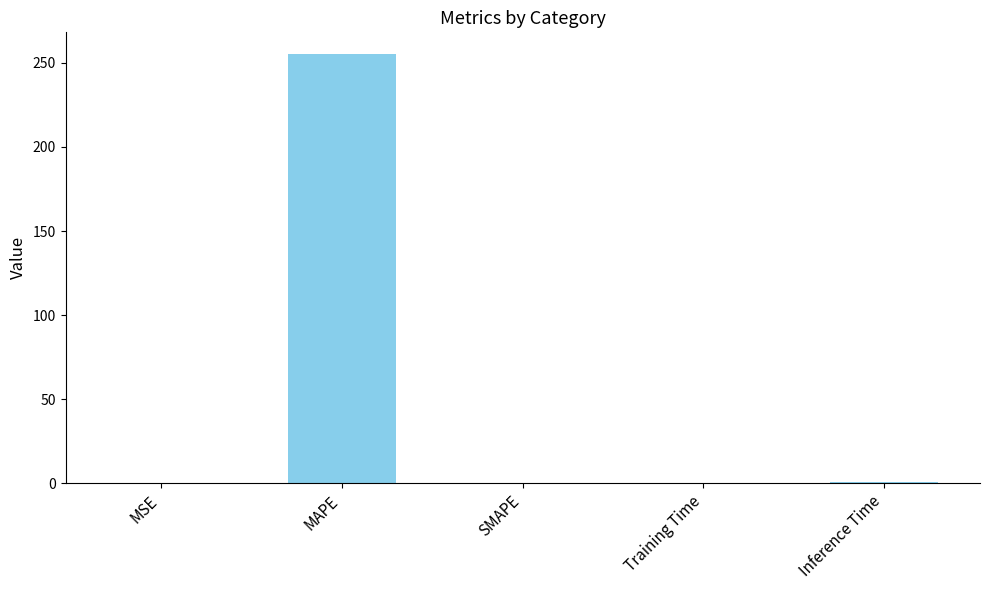

What is the sum of all values?

256.5